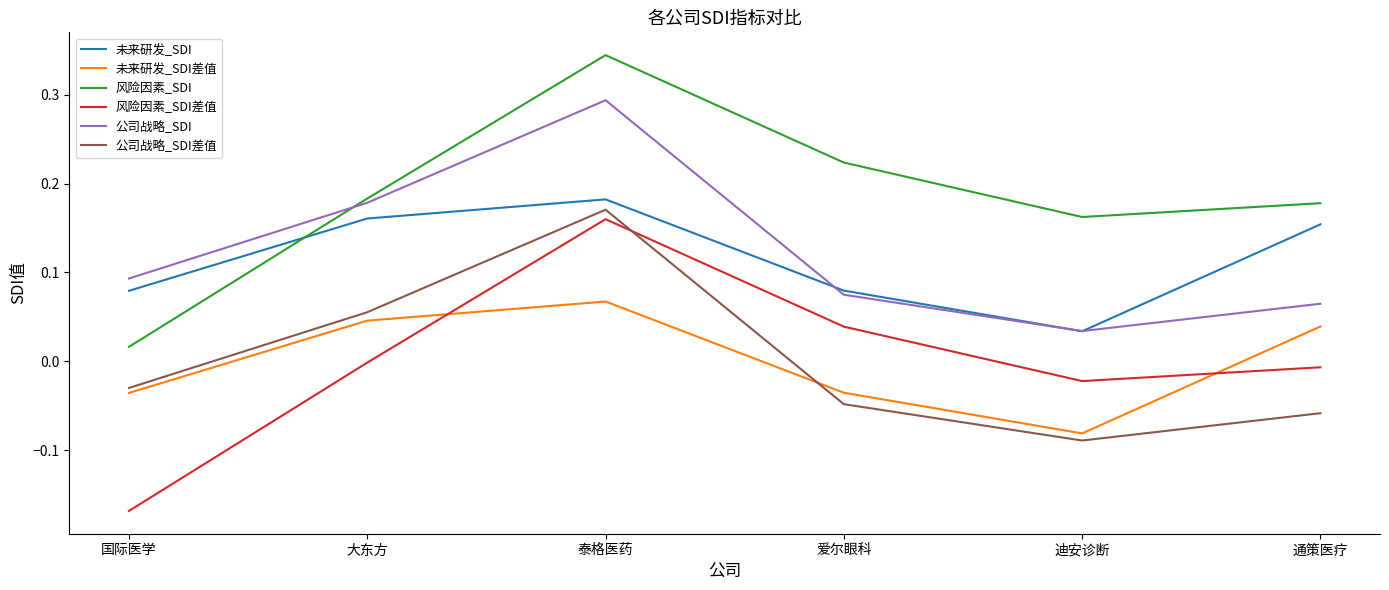

How many times do 未来研发_SDI and 风险因素_SDI cross each other?

1